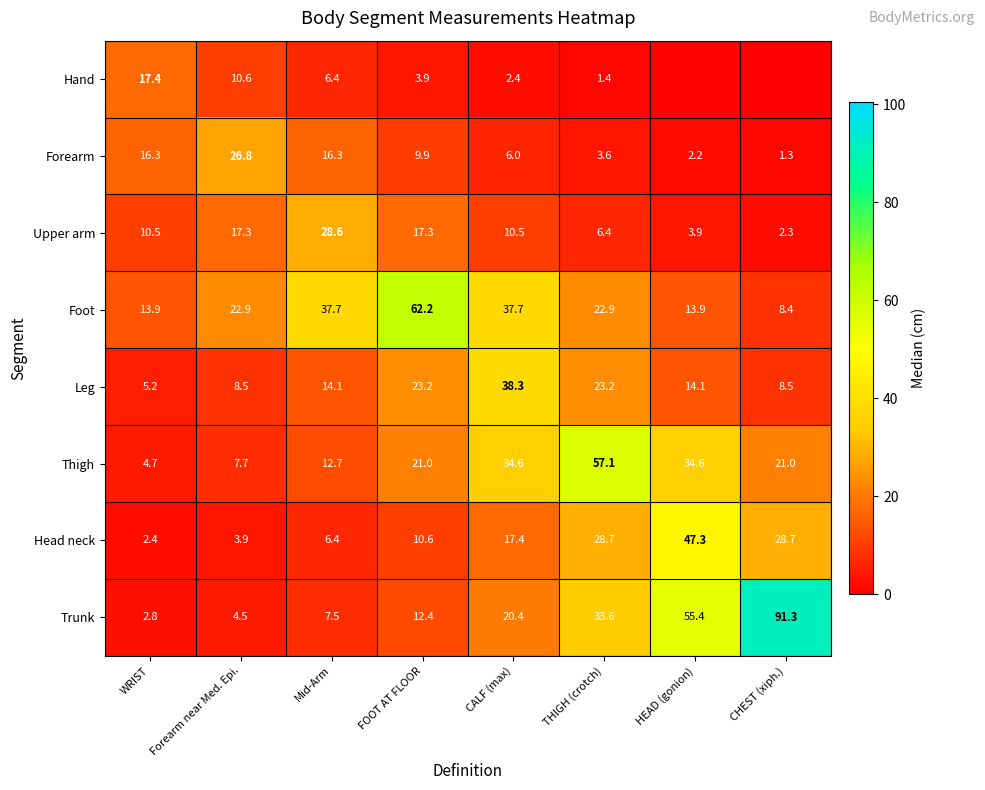

At how many categories does at least one series exceed 47?

4